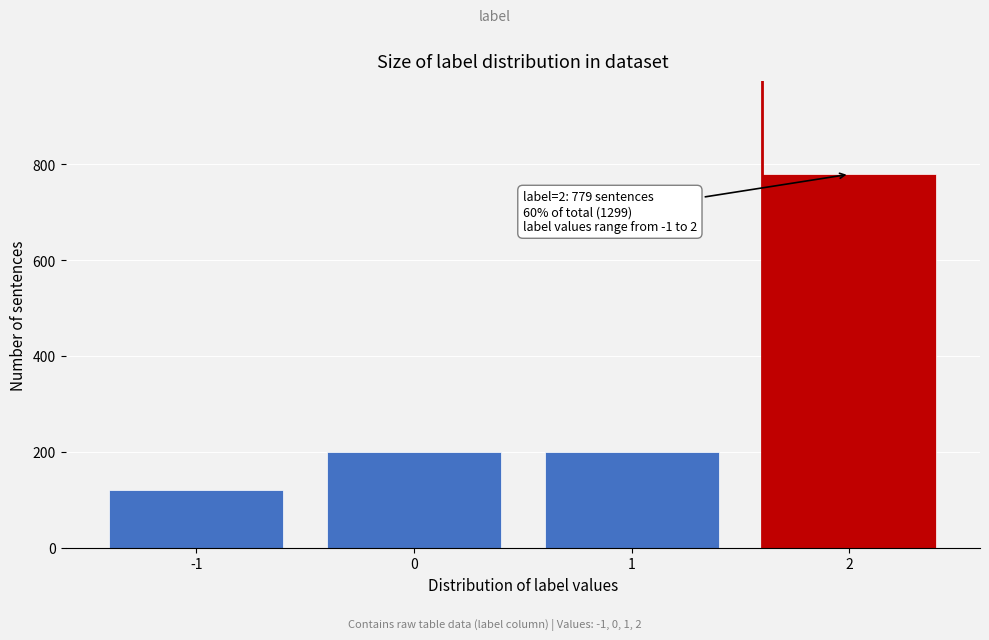

Reading left to right, extract all data points from this chart.

-1=120	0=200	1=200	2=779